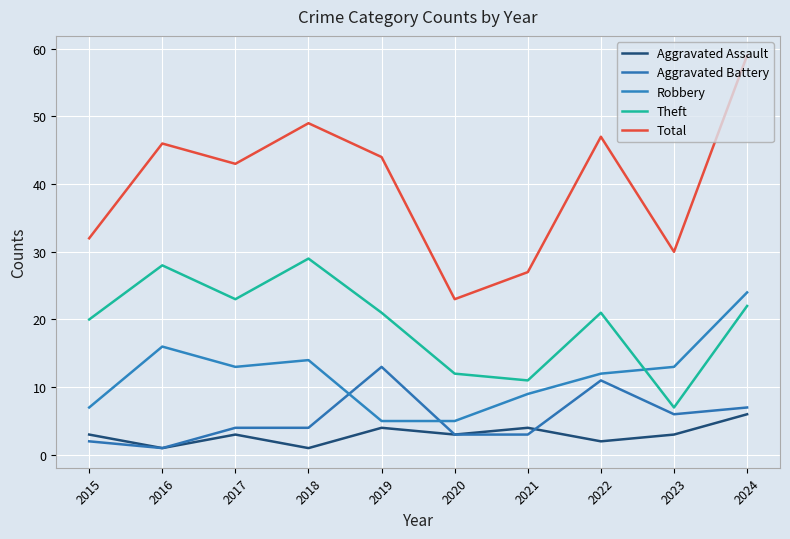

What is the greatest value displayed?

59